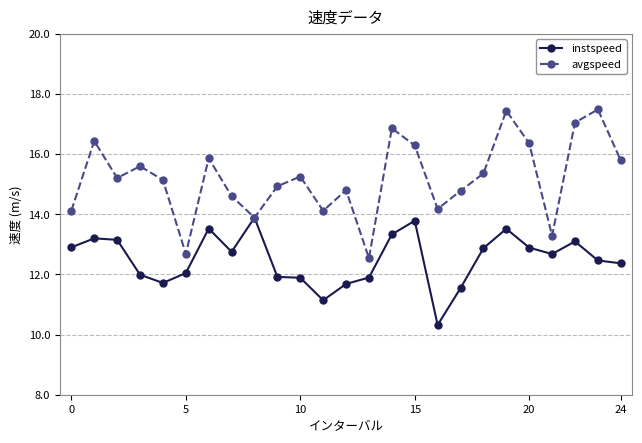

In avgspeed, how many points are lower than both neighbors (excluding endpoints)?

7